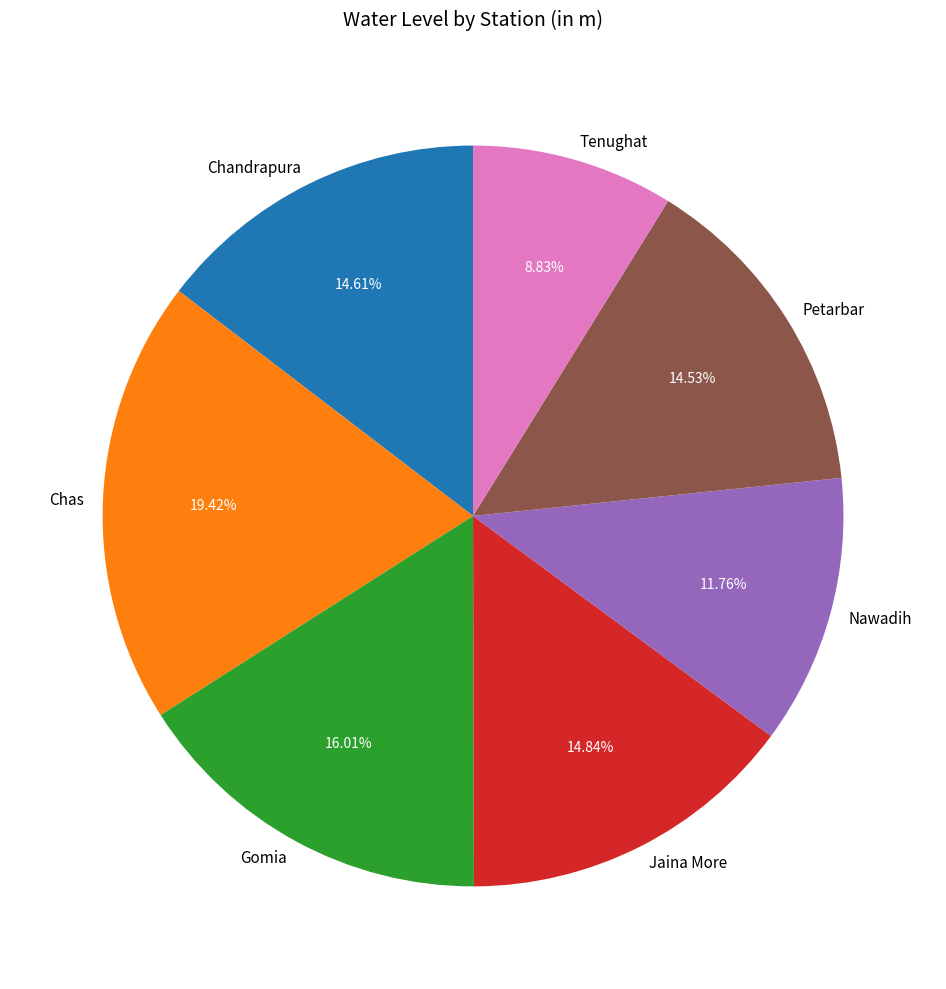

What percentage is the Petarbar slice, to the nearest percent?

15%